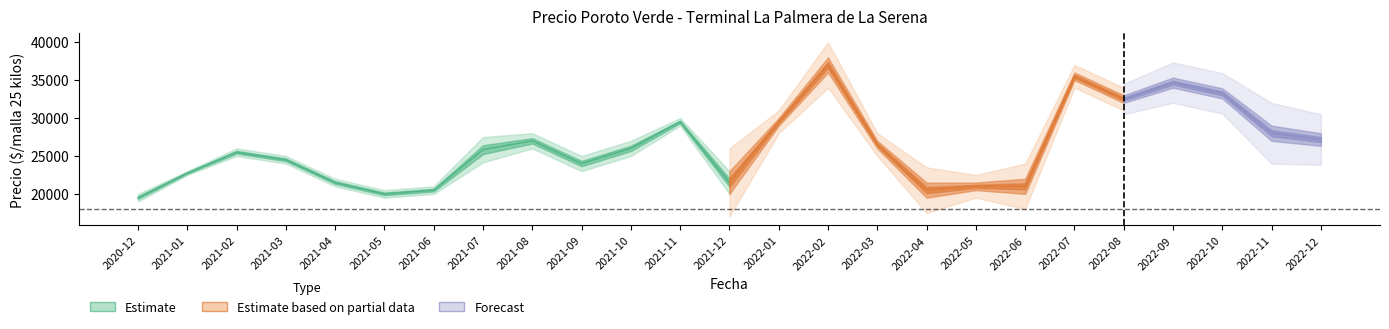

Reading left to right, transcribe all the data shown in this chart.

Precio promedio ponderado: 19500	22750	25500	24500	21500	20000	20500	25833	27000	24000	26000	29500	21500	29500	37000	26500	20500	21000	21000	35500	32500	34667	33250	28000	27167
Precio minimo: 19000	22500	25000	24000	21000	19500	20000	24167	26000	23000	25000	29000	20000	29000	36000	26000	19500	20500	20000	35000	32000	34000	32583	27000	26333
Precio maximo: 20000	23000	26000	25000	22000	20500	21000	27500	28000	25000	27000	30000	23000	30000	38000	27000	21500	21500	22000	36000	33000	35333	33917	29000	28000